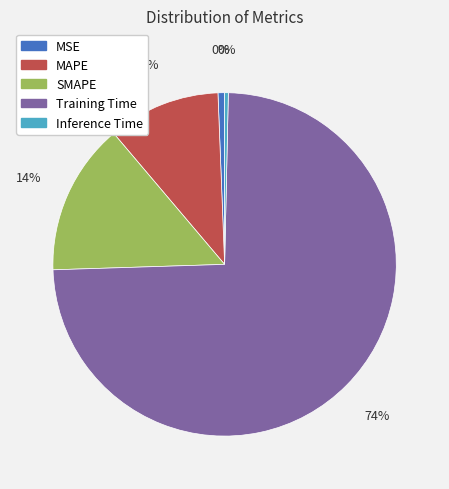

To the nearest percent, what is the combined percentage of MSE and SMAPE?

15%